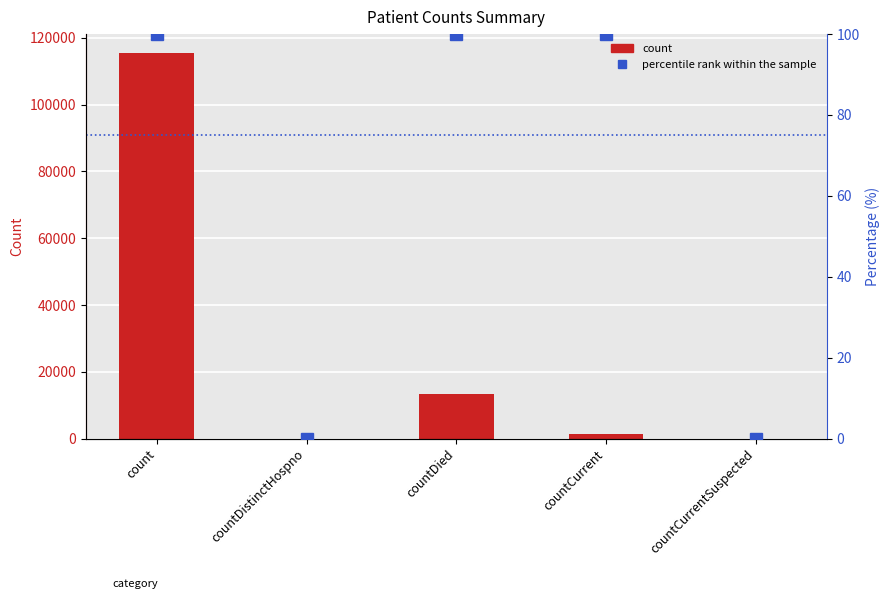

What is the label of the 5th bar from the left?

countCurrentSuspected